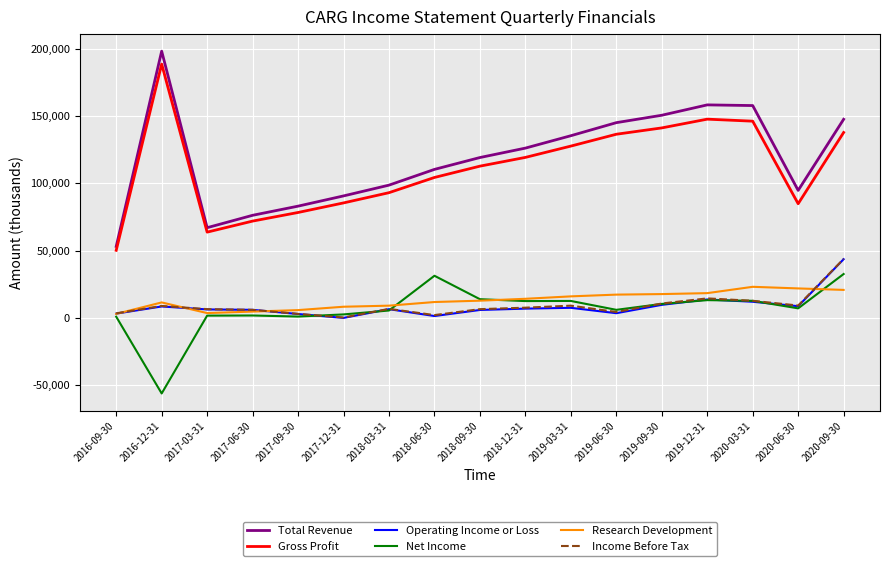

True or false: Gross Profit and Income Before Tax cross at least once.

False